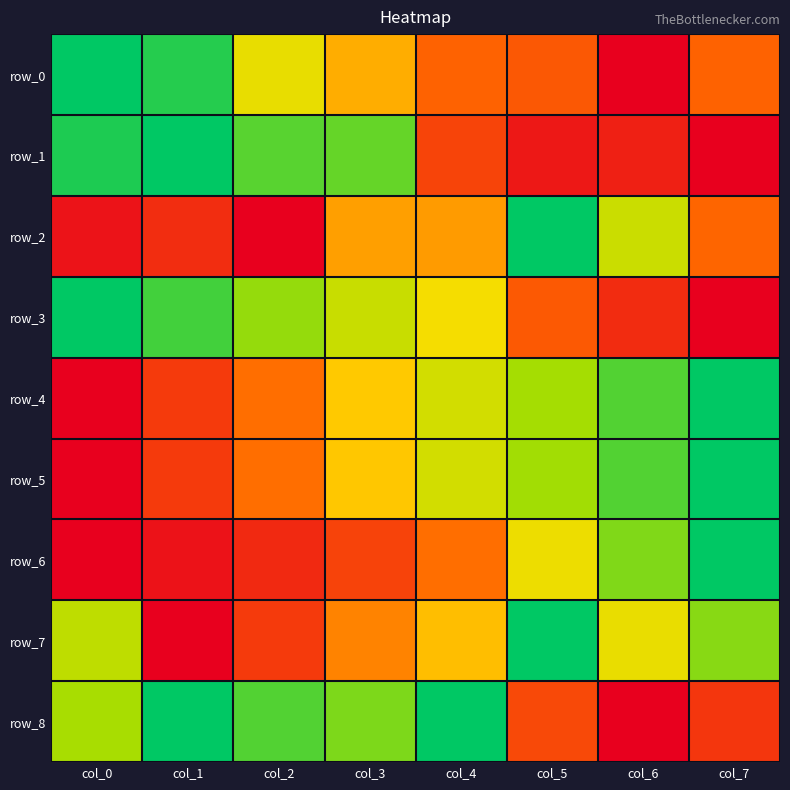

The row_0 series shows 0.5 at col_3. True or false?

True